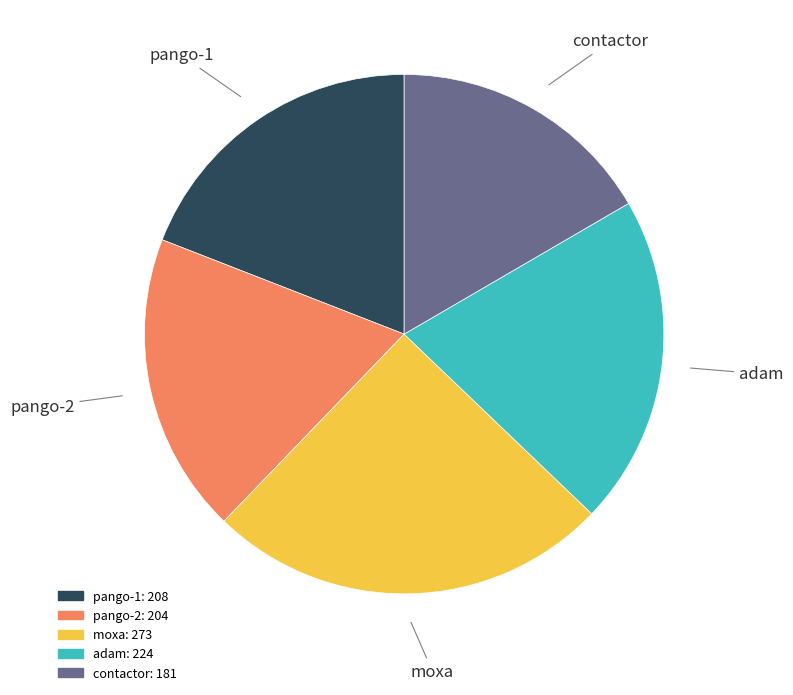

Combined, do pango-2 and moxa account for over 50%?

No